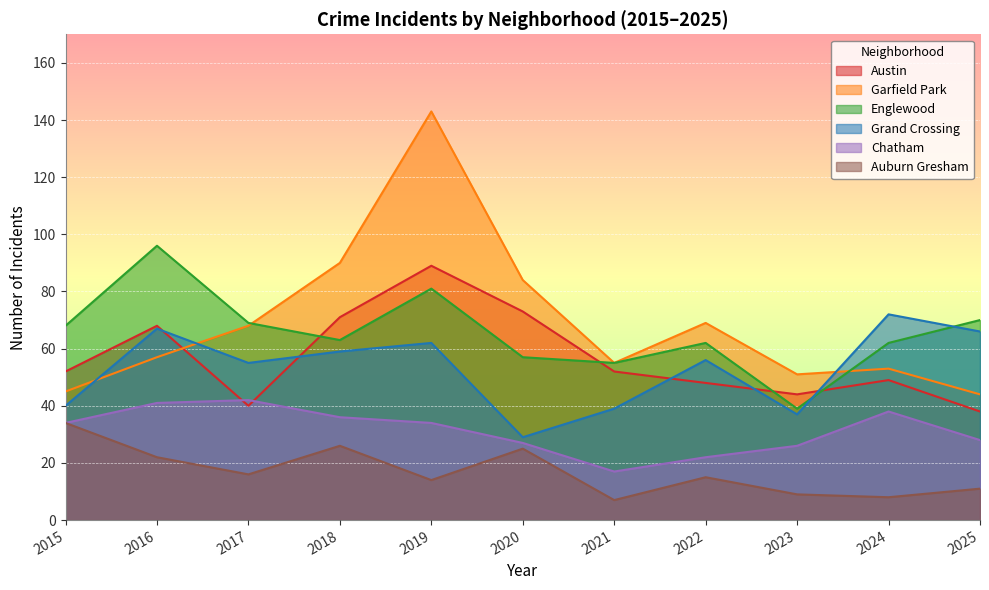

What is the difference between the maximum and minimum values in the Auburn Gresham series?

27